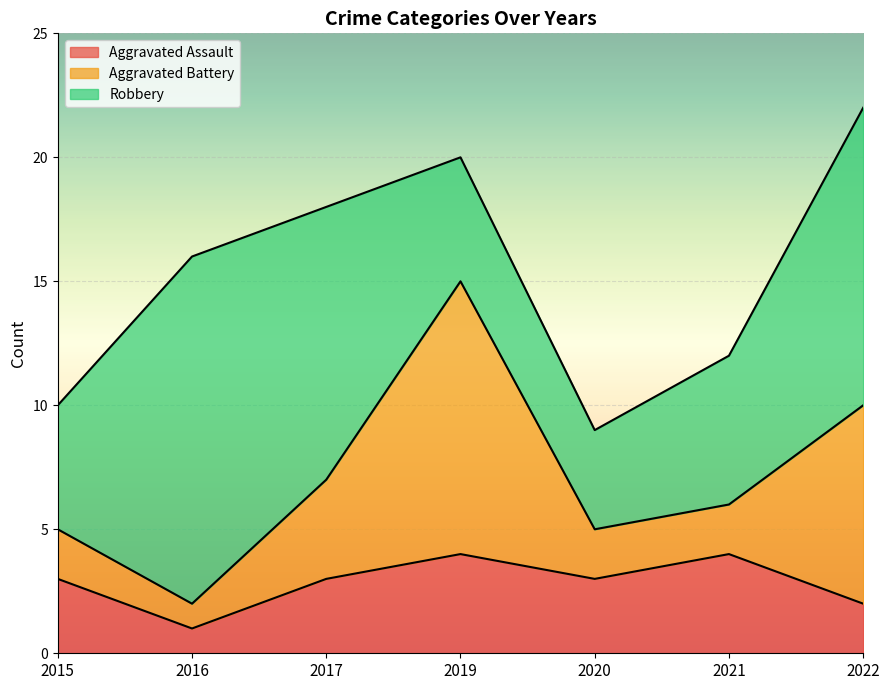

At which label does Aggravated Assault reach its peak?

2019